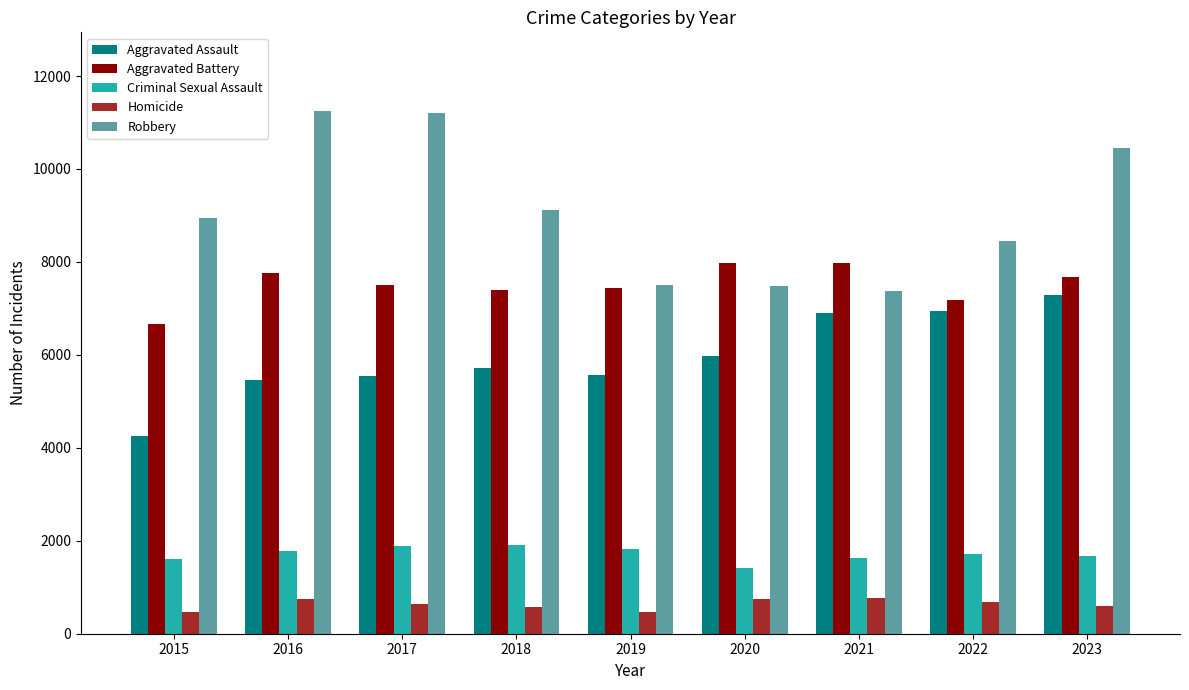

What is the greatest value displayed?

11252